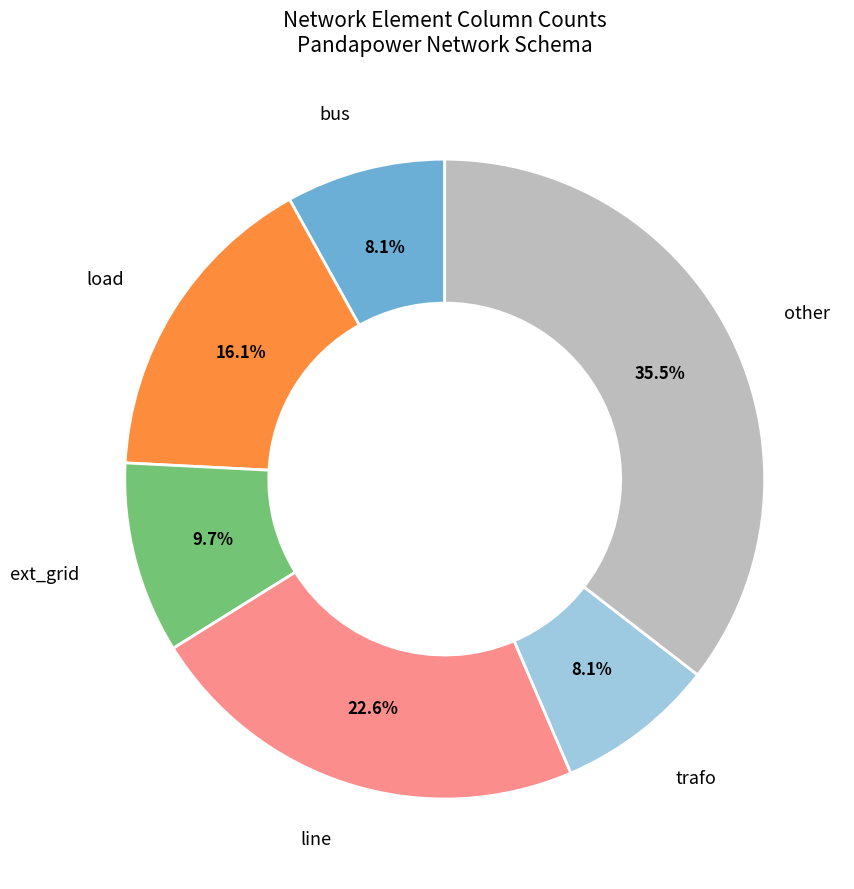

What portion of the pie excludes trafo?

91.9%